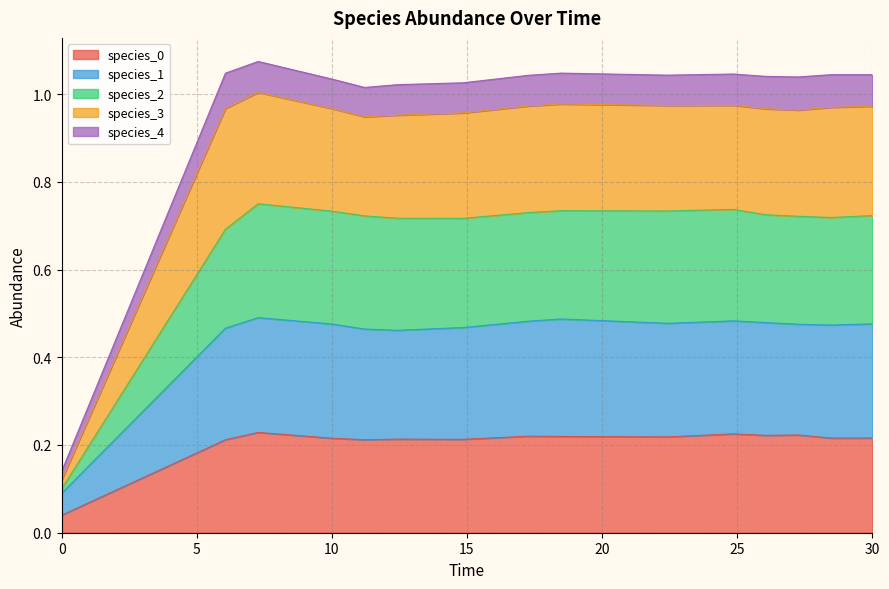

Which series changed the most between 7.272727272727273 and 26.060606060606062?

species_3